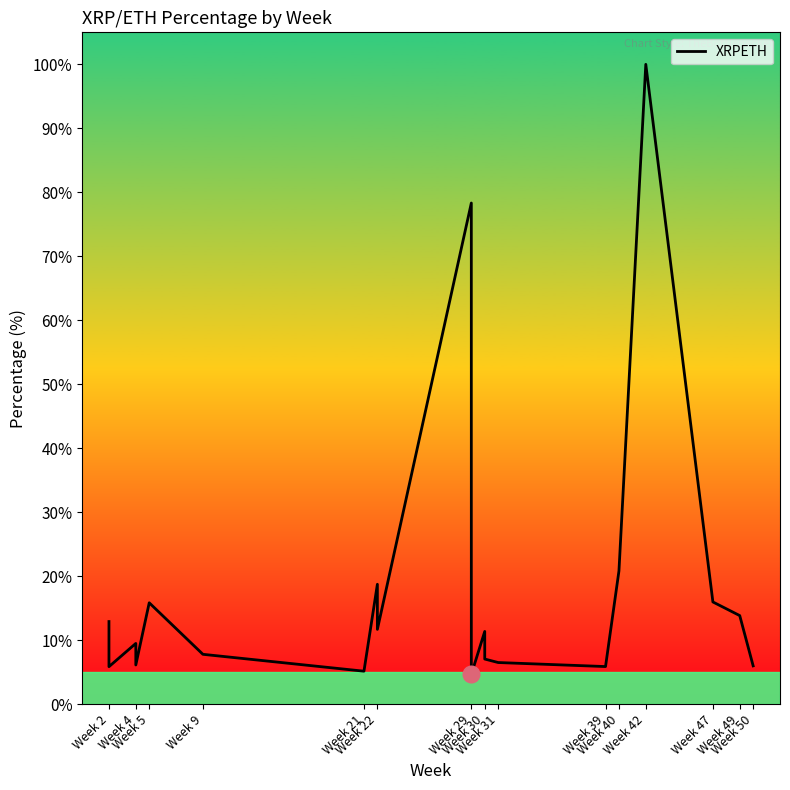

Does the chart display data point markers on the line(s)?

No